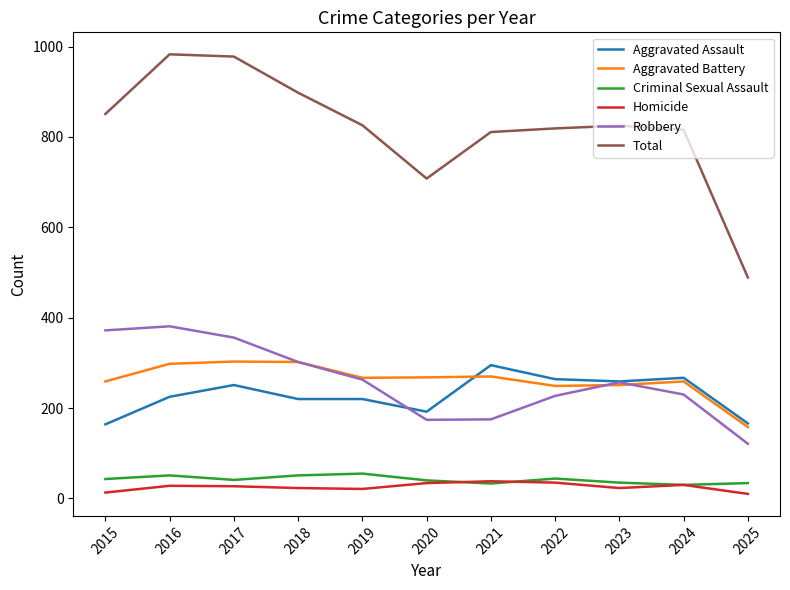

At which label does Aggravated Assault reach its peak?

2021